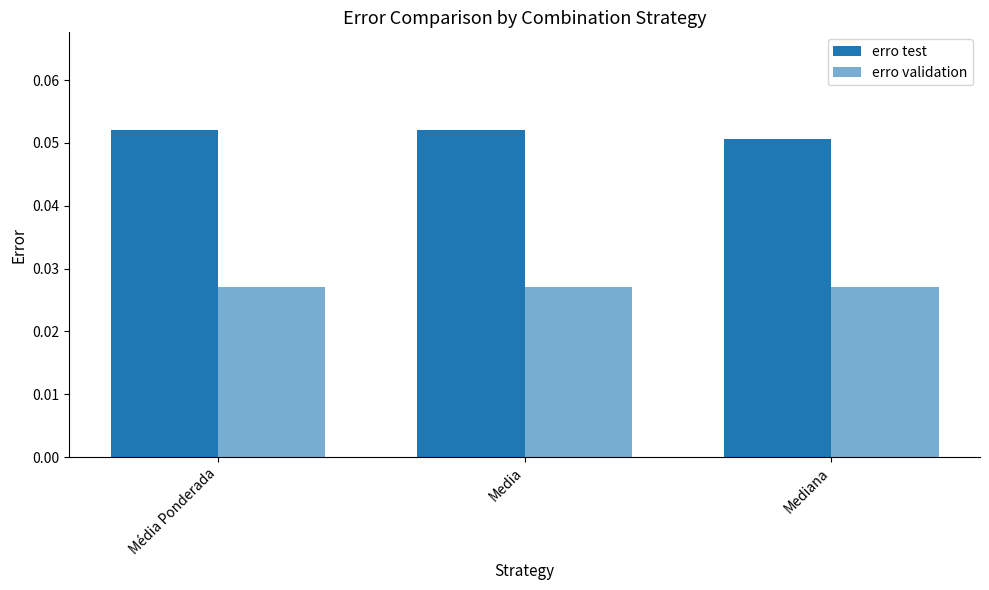

What is the label of the 3rd bar from the left?

Mediana